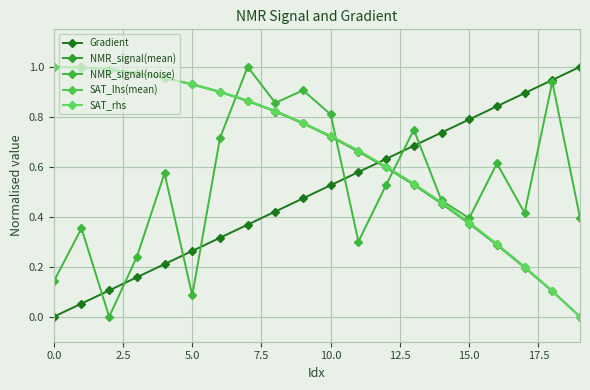

Reading left to right, extract all data points from this chart.

Gradient: 0.0	0.1	0.1	0.2	0.2	0.3	0.3	0.4	0.4	0.5	0.5	0.6	0.6	0.7	0.7	0.8	0.8	0.9	0.9	1.0
NMR_signal(mean): 1.0	1.0	1.0	1.0	1.0	0.9	0.9	0.9	0.8	0.8	0.7	0.7	0.6	0.5	0.5	0.4	0.3	0.2	0.1	0.0
NMR_signal(noise): 0.1	0.4	0.0	0.2	0.6	0.1	0.7	1.0	0.9	0.9	0.8	0.3	0.5	0.7	0.5	0.4	0.6	0.4	0.9	0.4
SAT_lhs(mean): 1.0	1.0	1.0	1.0	1.0	0.9	0.9	0.9	0.8	0.8	0.7	0.7	0.6	0.5	0.5	0.4	0.3	0.2	0.1	0.0
SAT_rhs: 1.0	1.0	1.0	1.0	1.0	0.9	0.9	0.9	0.8	0.8	0.7	0.7	0.6	0.5	0.5	0.4	0.3	0.2	0.1	0.0